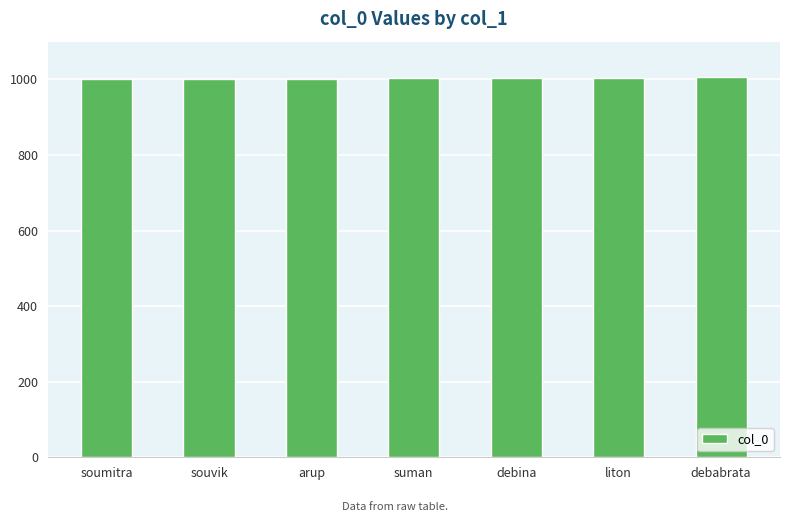

What is the average value?

1003